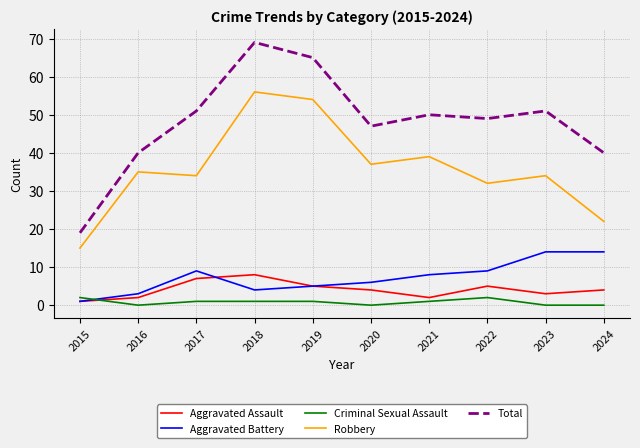

At which category does Total reach its first local peak?

2018